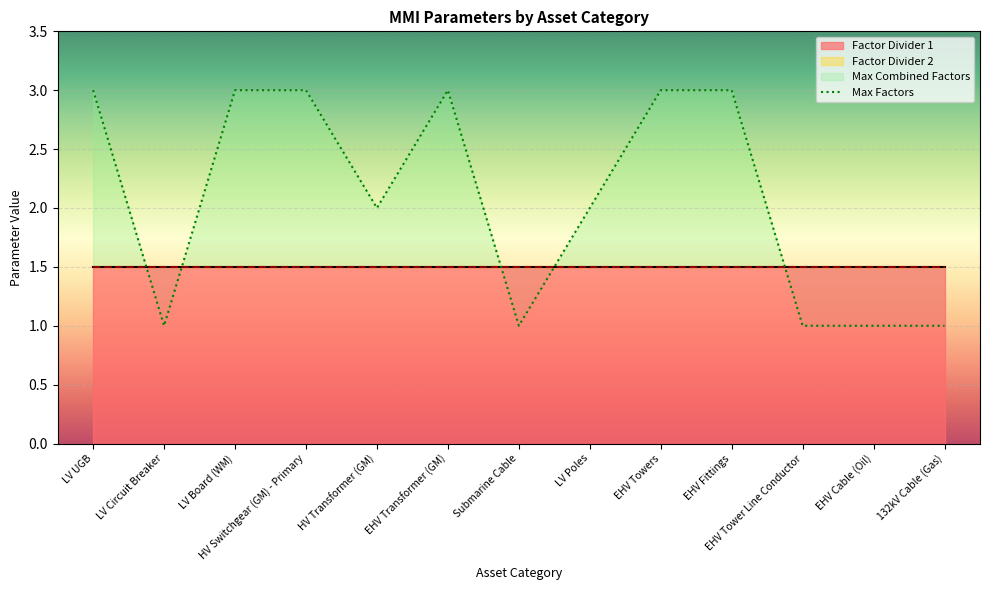

What is the sum of the values at Submarine Cable and EHV Transformer (GM)?

4